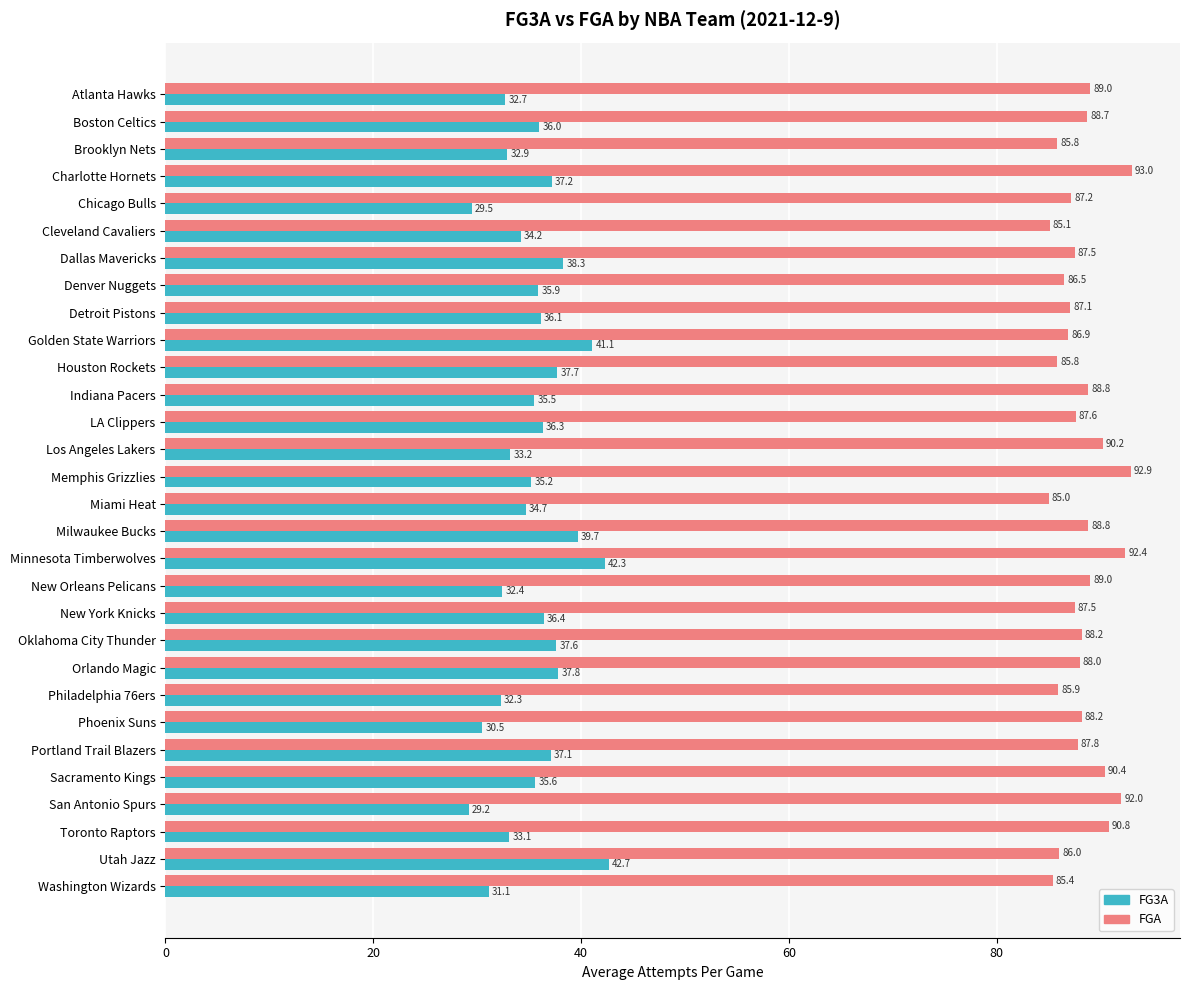

What is the maximum value for FGA?

93.0